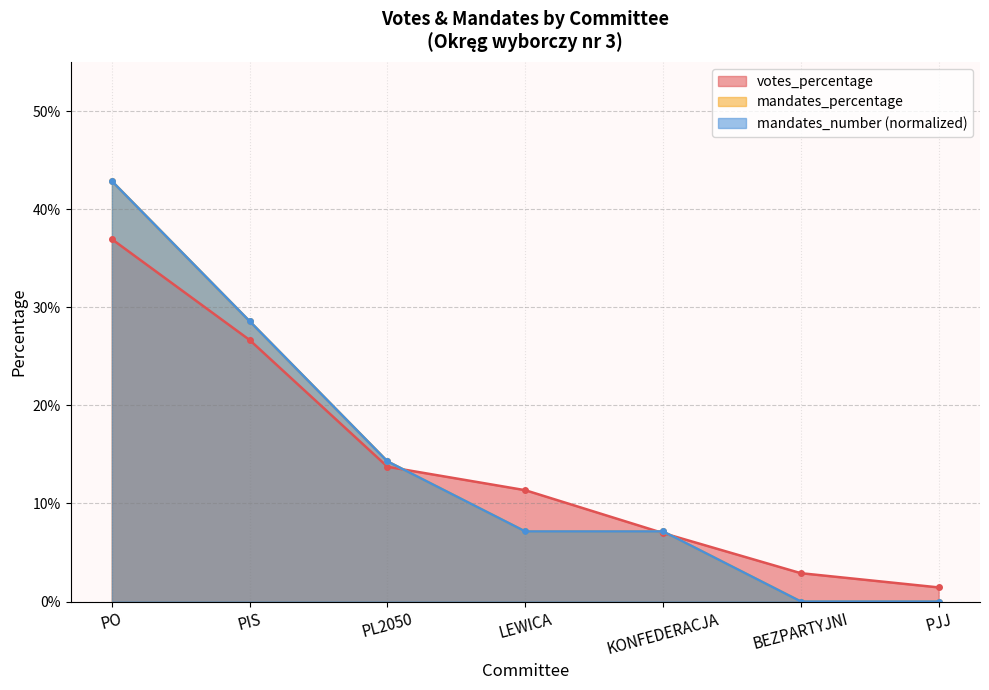

What is the value of the mandates_number point at the 1st from the left?

0.4